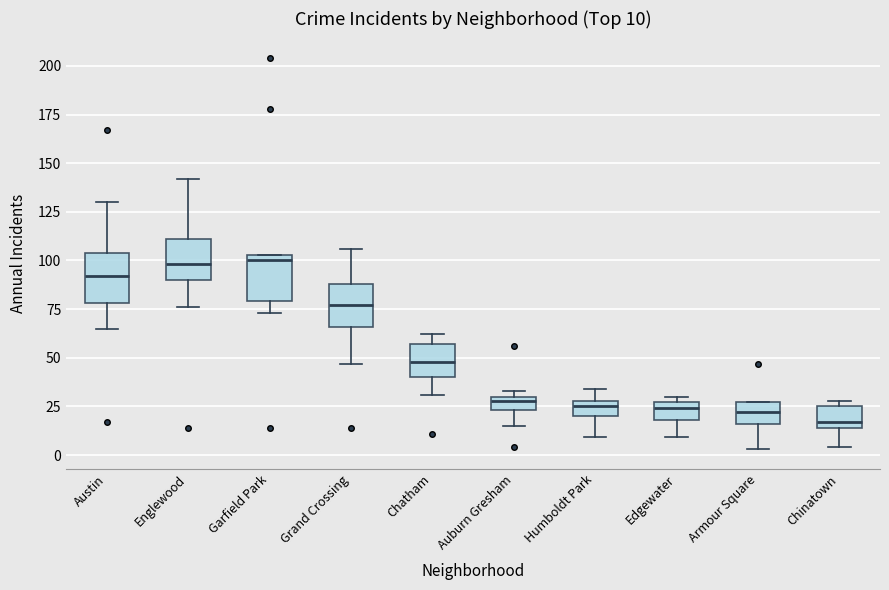

Which box's median line is the lowest?

Chinatown